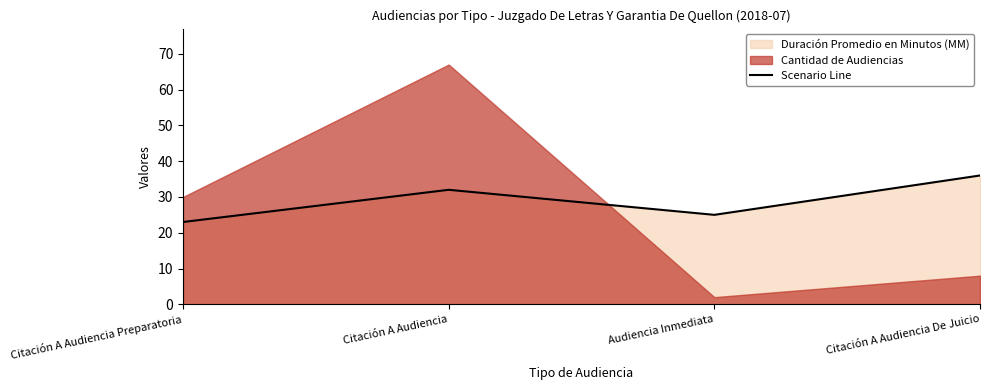

What is the difference between the second highest and minimum values?

9